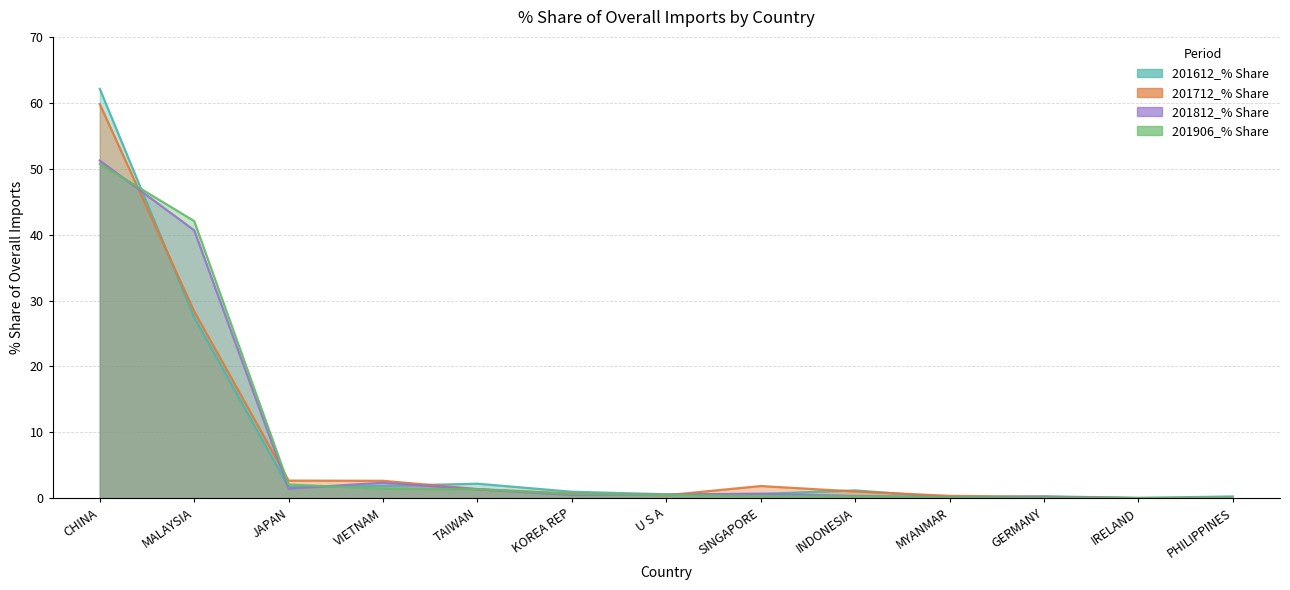

At how many categories does at least one series exceed 31?

2